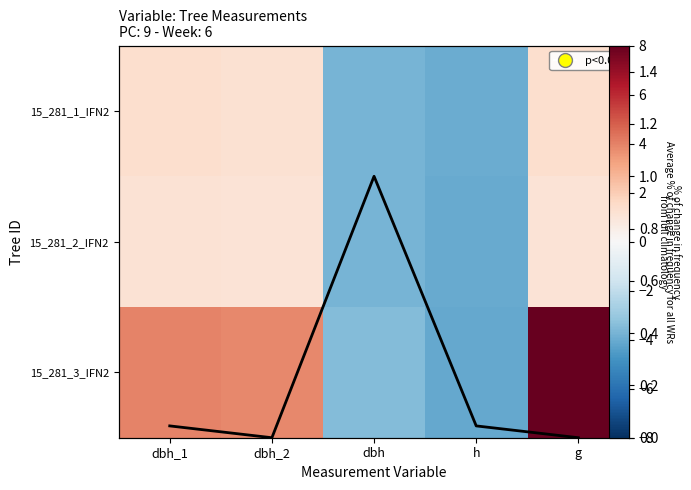

What is the maximum value for 15_281_3_IFN2?

8.0